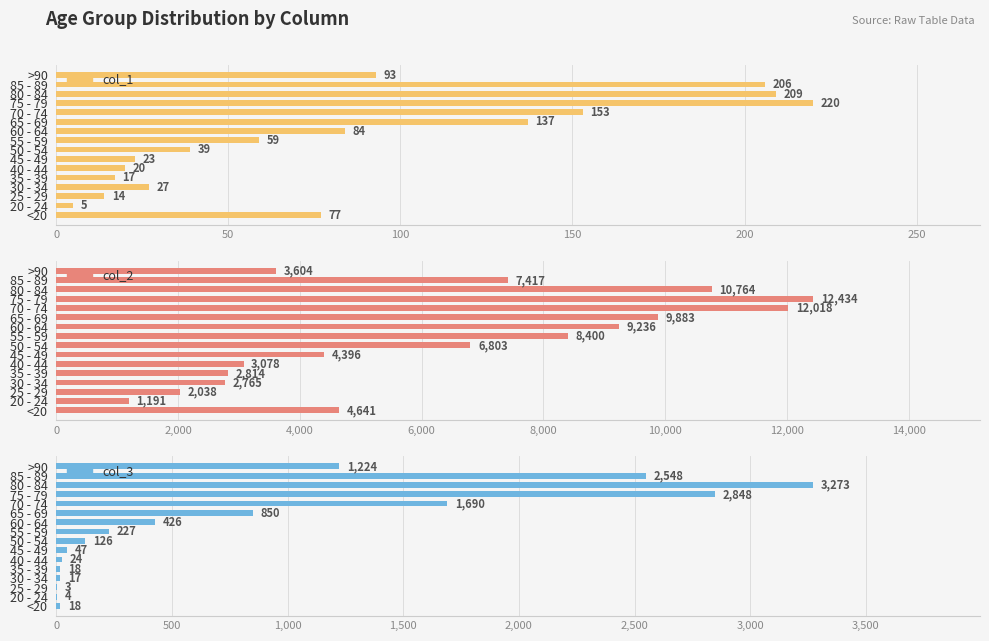

What is the minimum value for col_2?

1191